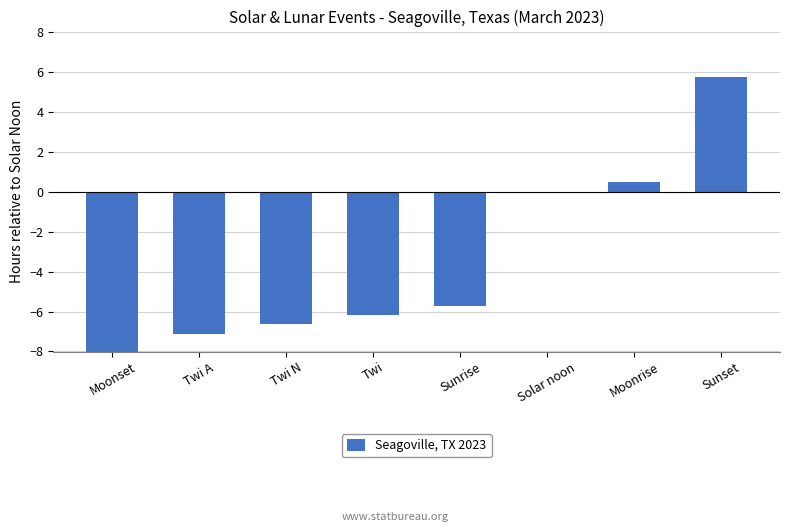

Is it true that the value at Moonset is -14.0?

False